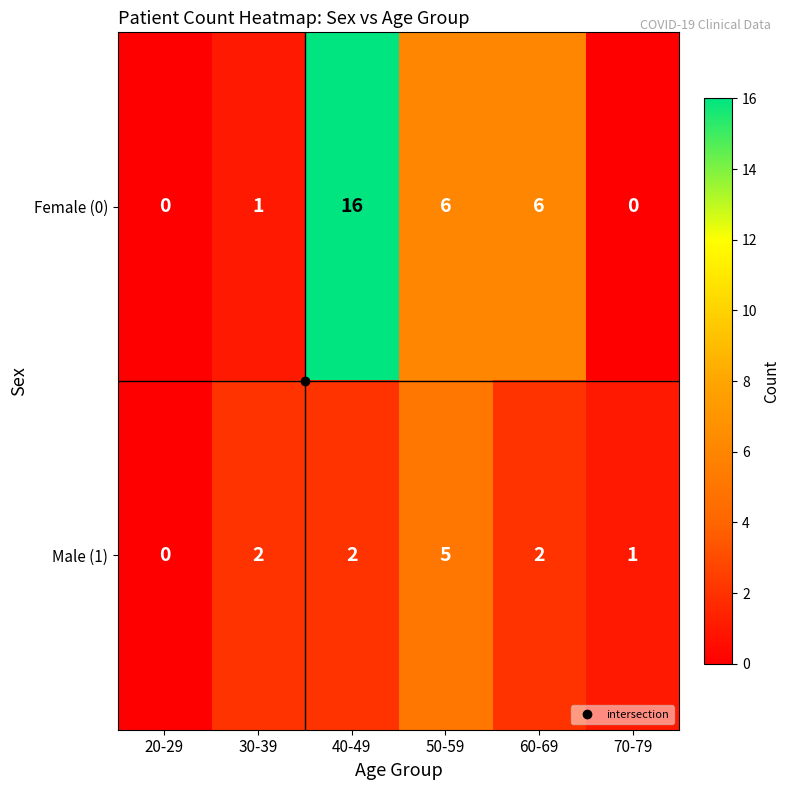

How many Male (1) values are between 1 and 2?

4